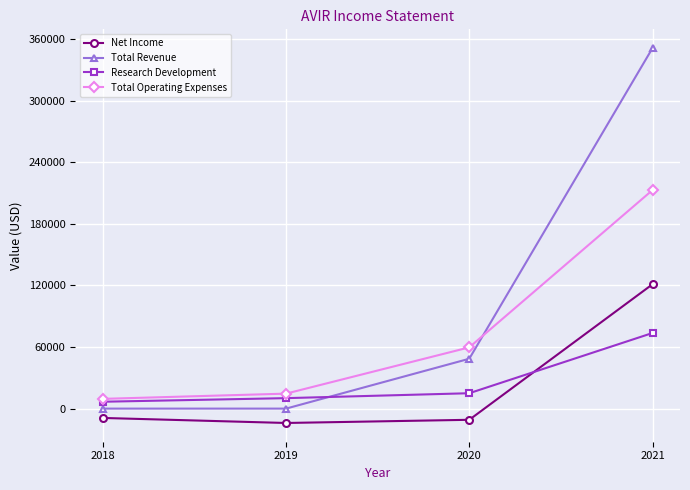

Reading left to right, list all the values displayed in this chart.

Net Income: 2018=-9100	2019=-14000	2020=-10900	2021=121200
Total Revenue: 2018=0	2019=0	2020=48600	2021=351400
Research Development: 2018=6700	2019=10200	2020=15000	2021=73700
Total Operating Expenses: 2018=9500	2019=14600	2020=59700	2021=213000